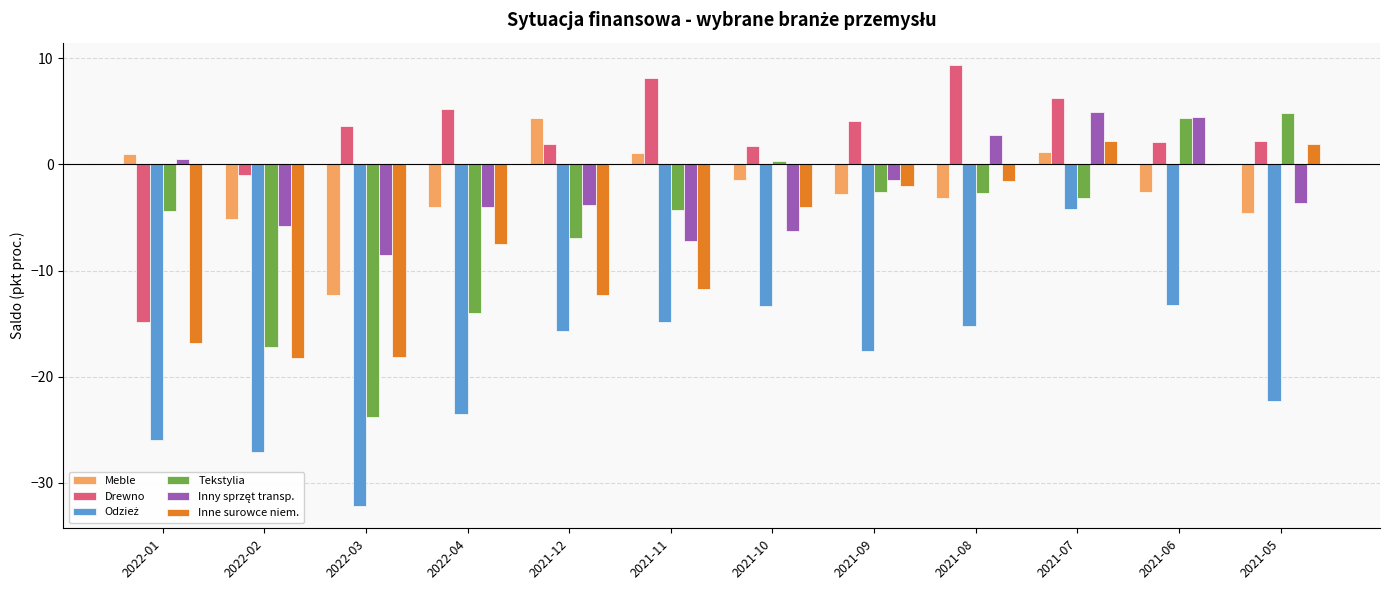

What is the average value of the Drewno series?

2.4